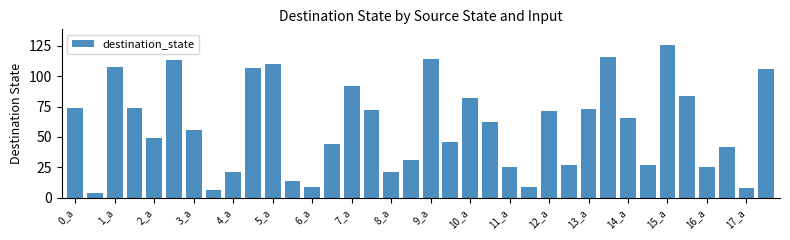

Are the bars grouped side by side (vs. stacked)?

No